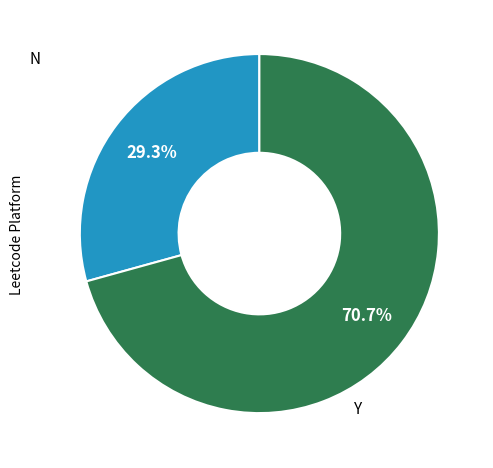

How many slices are in this pie chart?

2